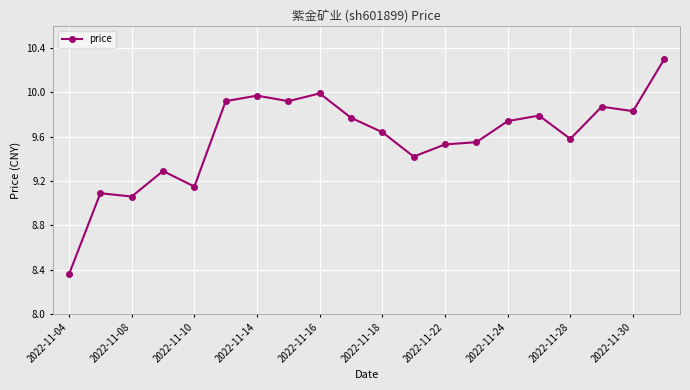

What is the difference between the maximum and second lowest values?

1.2